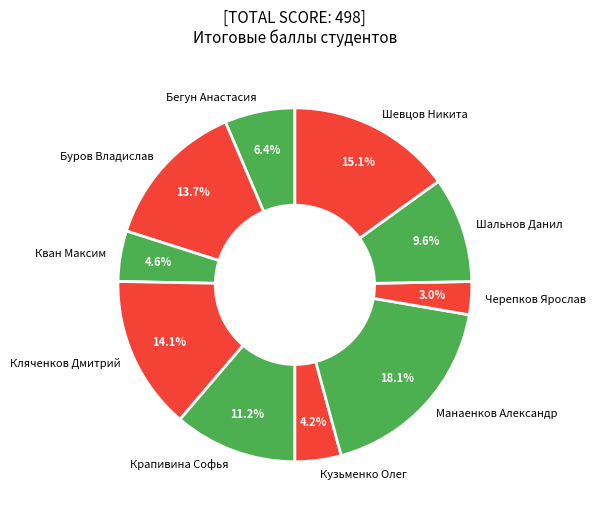

What is the ratio of the value at Бегун Анастасия to the value at Крапивина Софья?

0.6